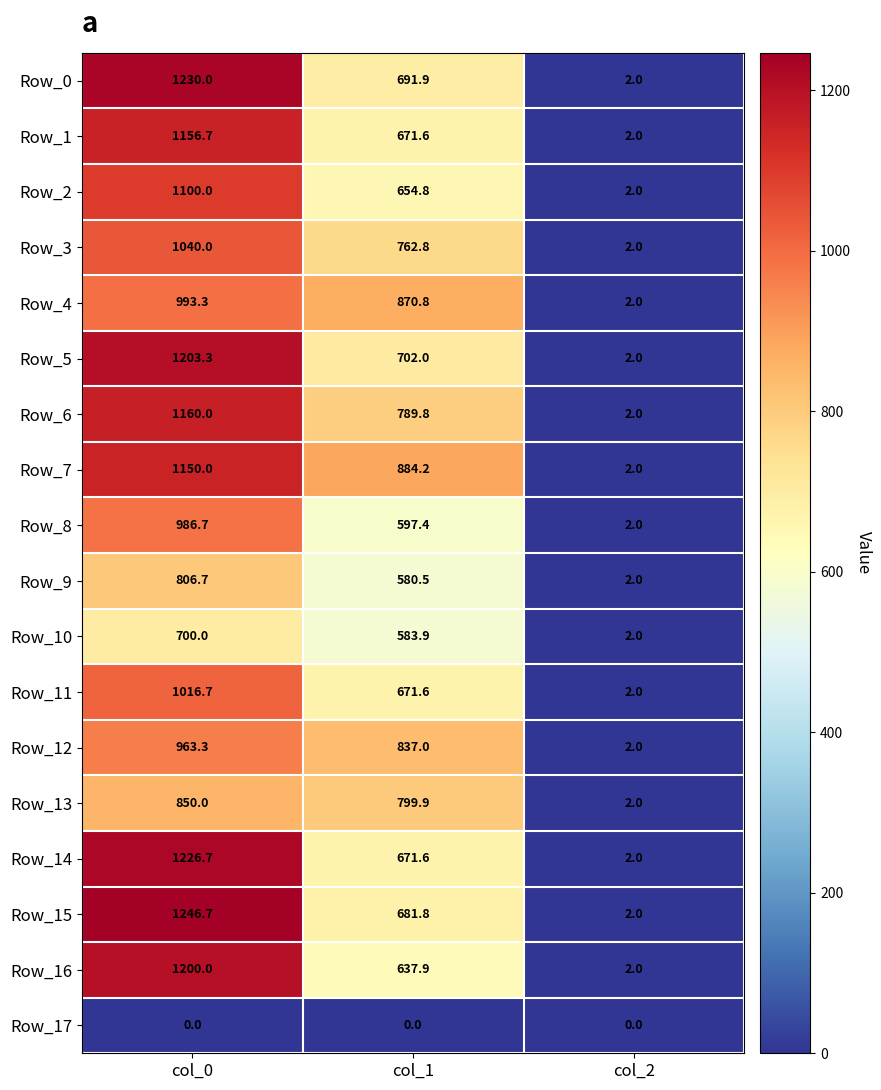

List the labels in order of Row_7 value, largest first.

col_0, col_1, col_2